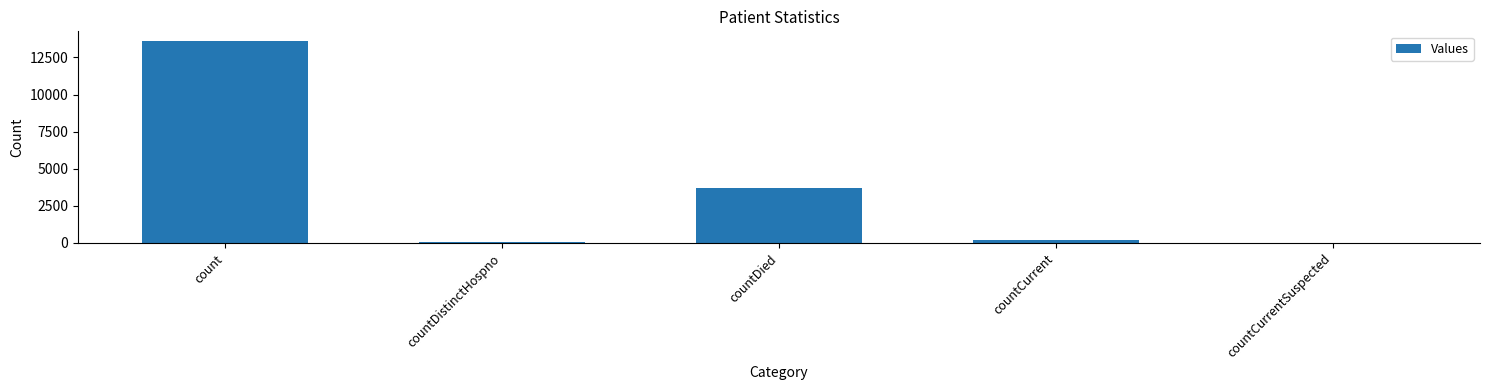

Where is the data nearest to the value 6790?

countDied